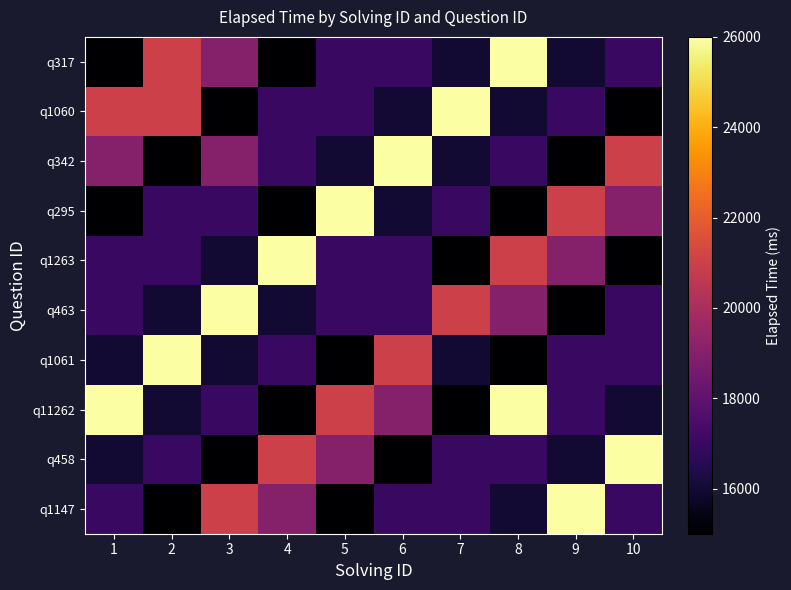

At 10, list the series in order from smallest to largest.

q1060, q1263, q11262, q317, q463, q1061, q1147, q295, q342, q458